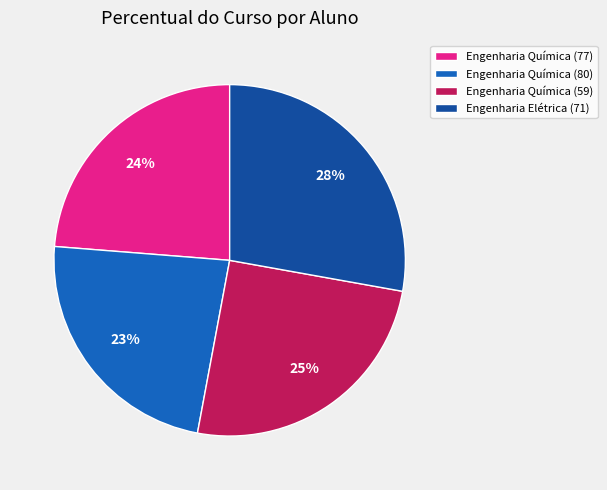

What is the largest slice in the pie chart?

Engenharia Elétrica (71)